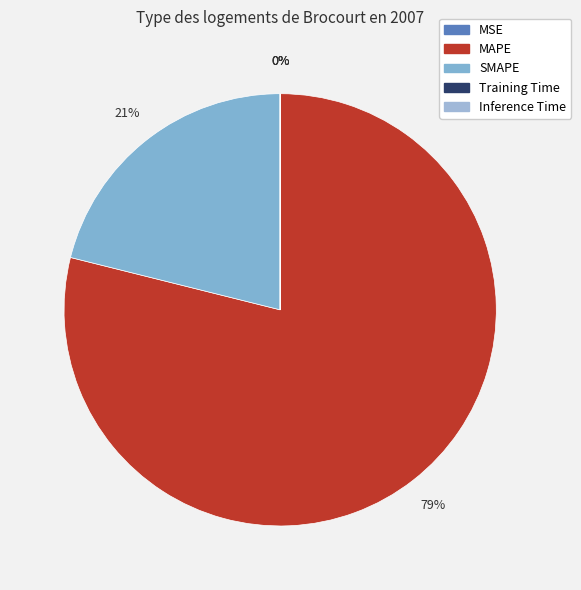

What percentage is the MAPE slice, to the nearest percent?

79%